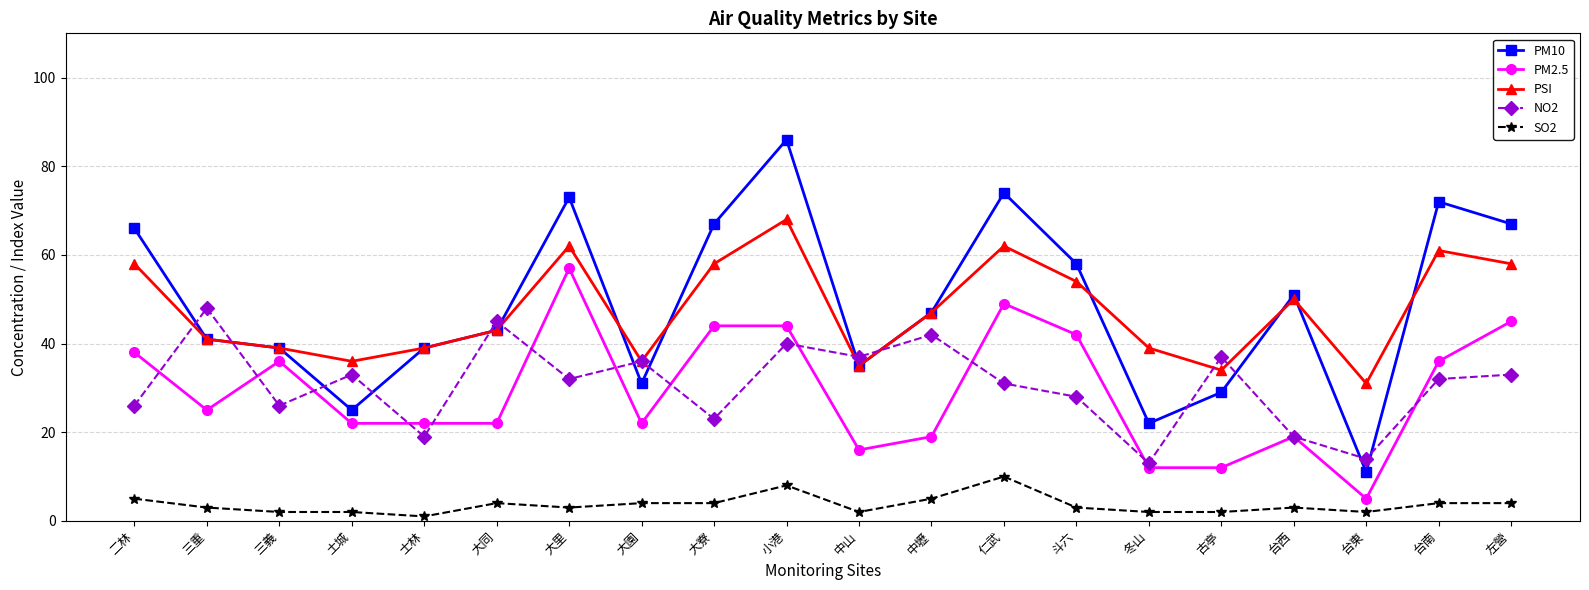

At which category does the chart reach its minimum across all series?

士林